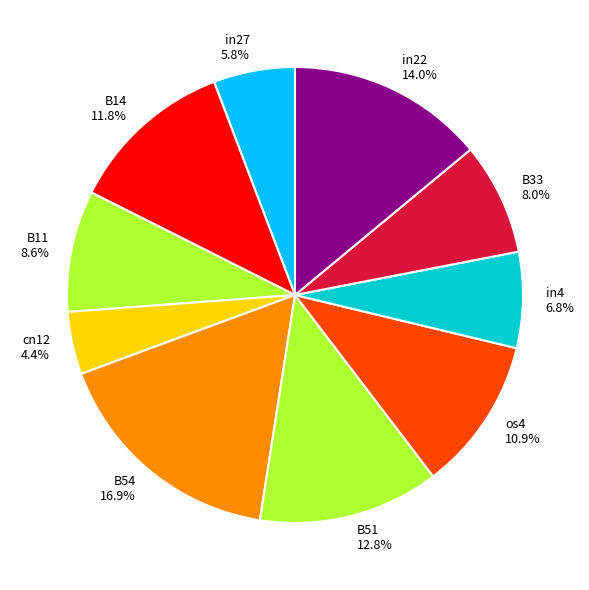

What is the smallest slice in the pie chart?

cn12 4.4%